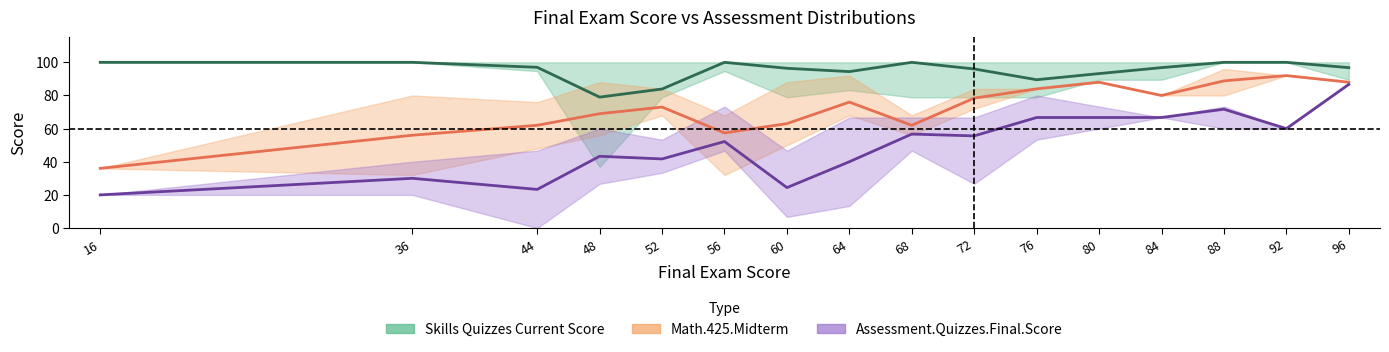

What is the total value across all series at 64?

210.4